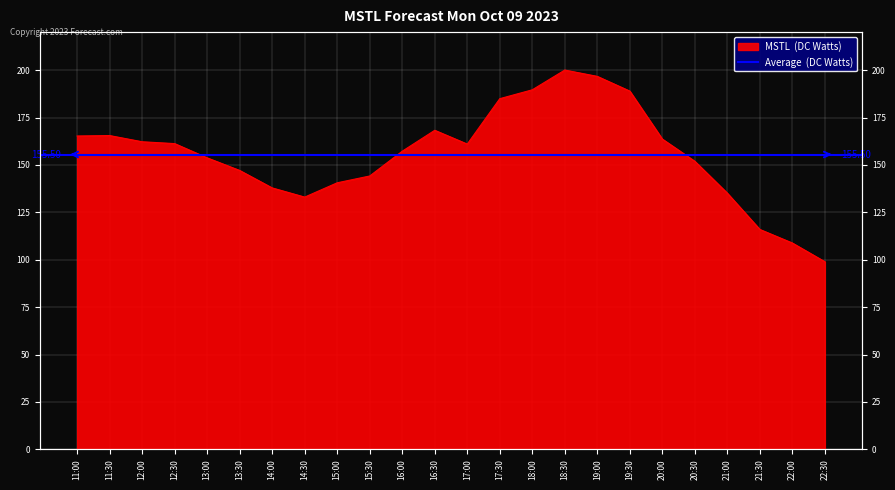

The chart shows a value of 165.5 at 11:30. True or false?

True